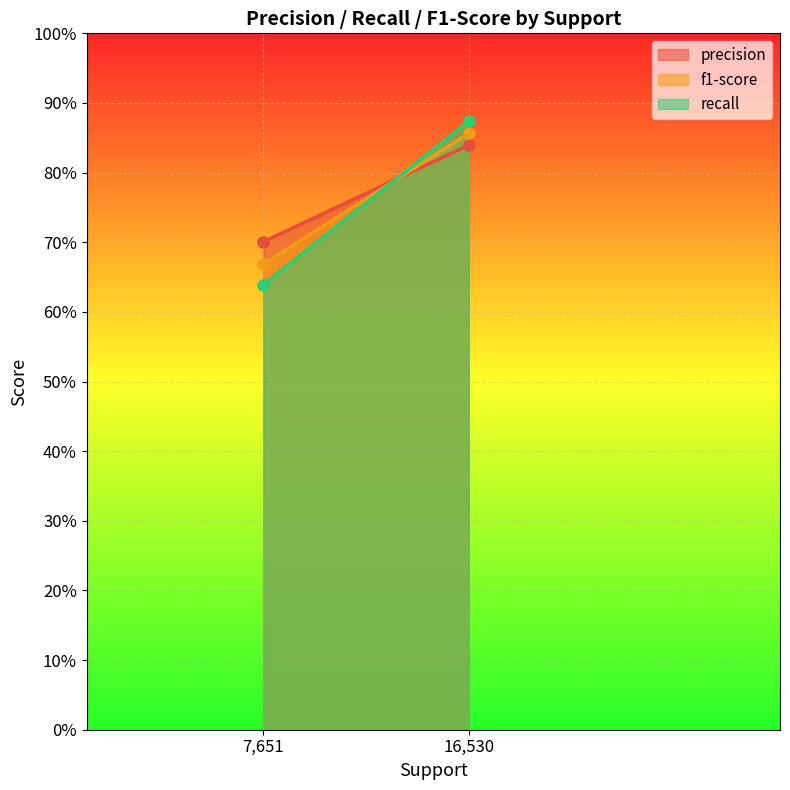

What is the sum of all precision values?

1.5